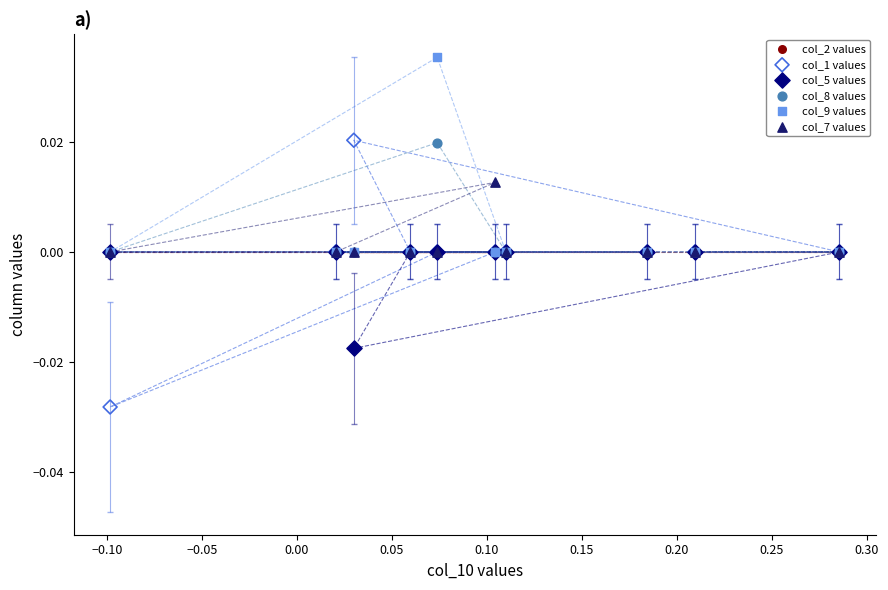

Which series reaches the maximum Y coordinate?

col_9 values